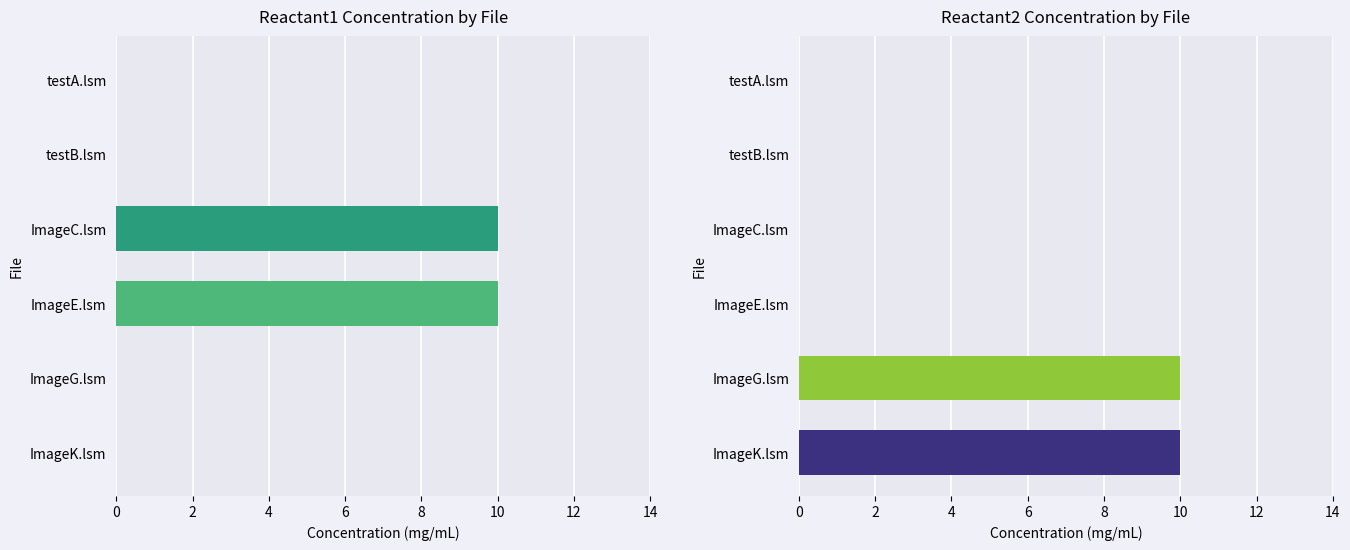

Is the value of Reactant1_mg/mL at ImageE.lsm greater than the value of Reactant2_mg/mL at ImageC.lsm?

Yes